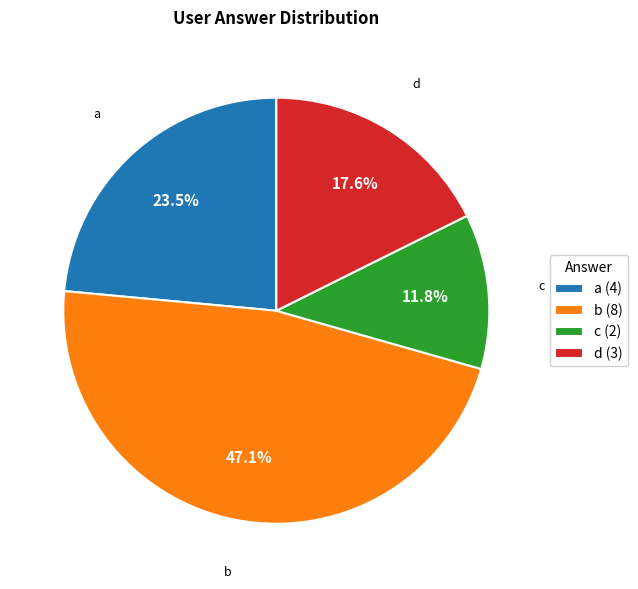

To the nearest percent, what percentage of the pie is c?

12%